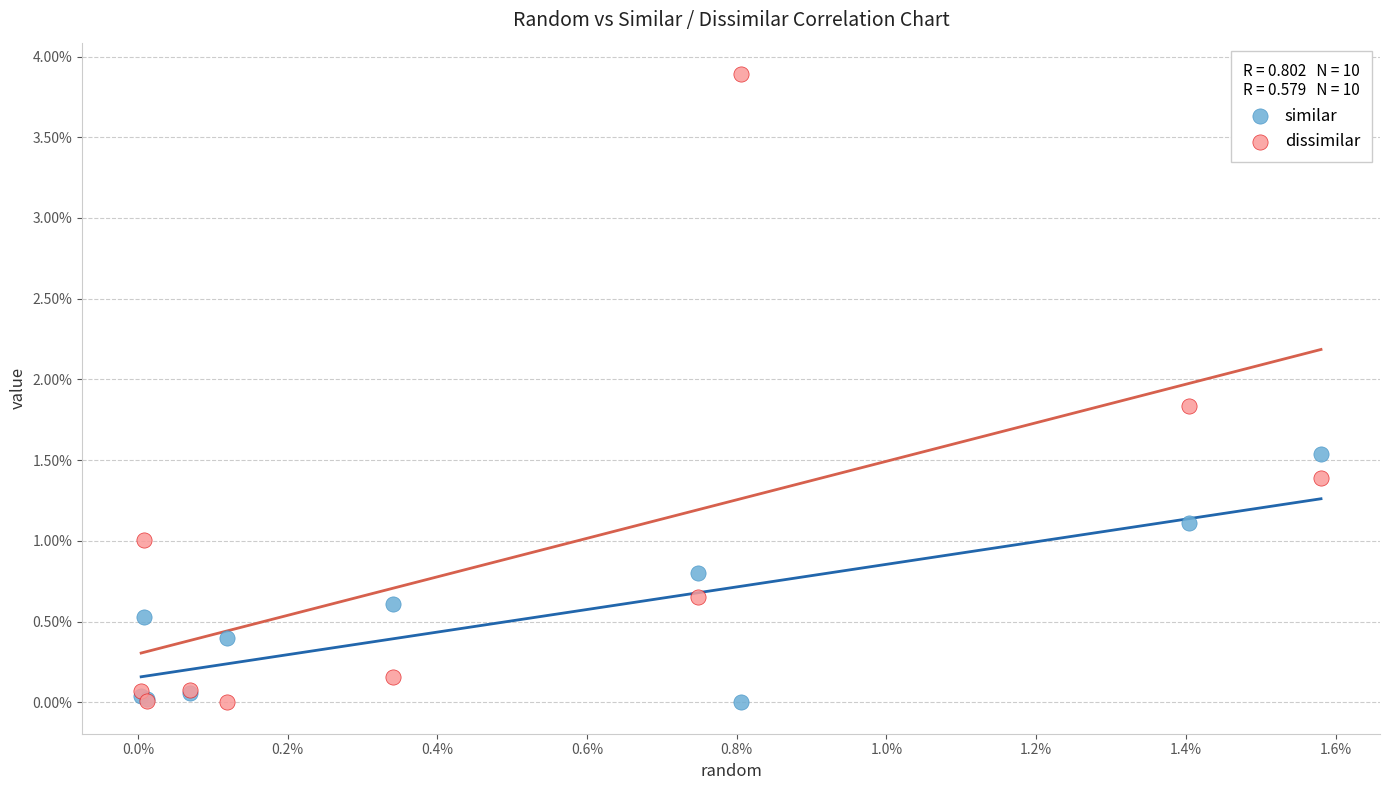

Which series has the widest spread of Y values?

dissimilar